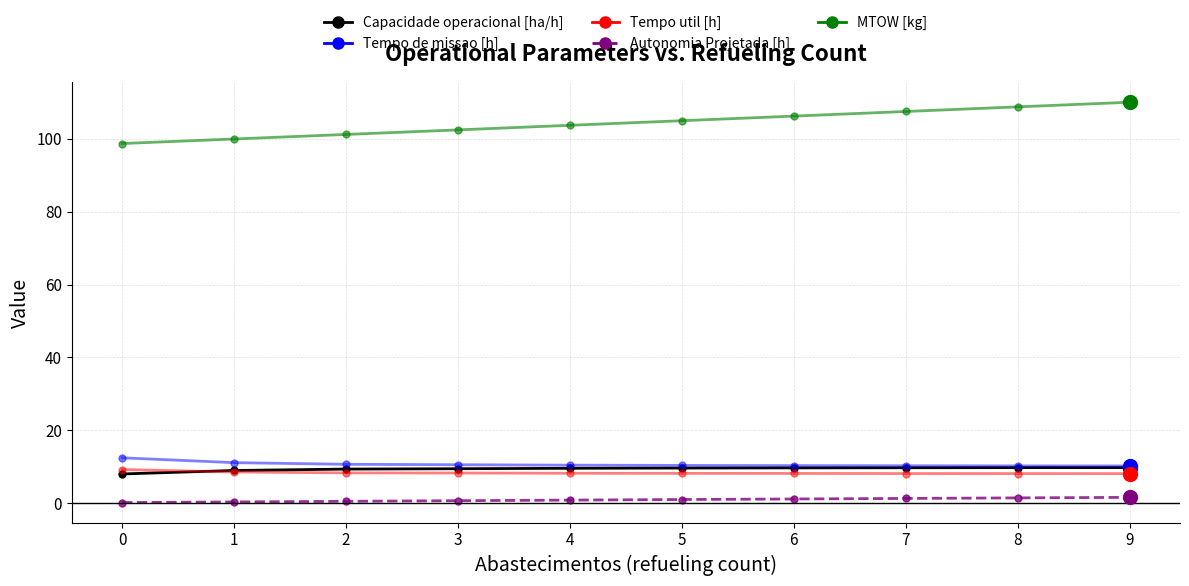

What is the difference between the maximum and minimum values in the Capacidade operacional [ha/h] series?

1.7